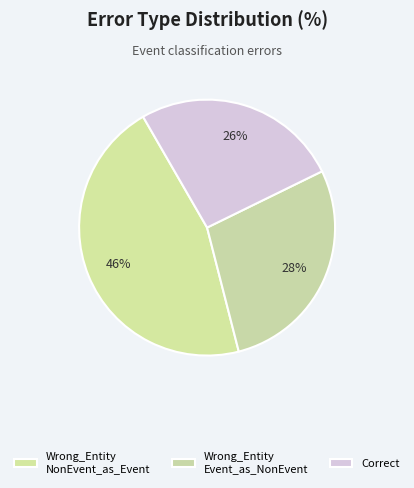

Count the number of slices in the pie.

3